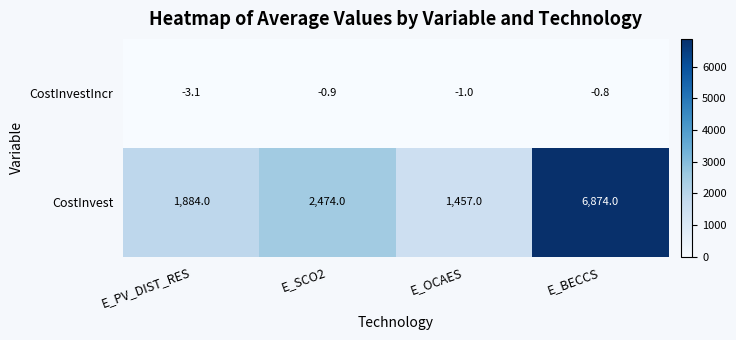

The CostInvest series shows 646.8 at E_SCO2. True or false?

False